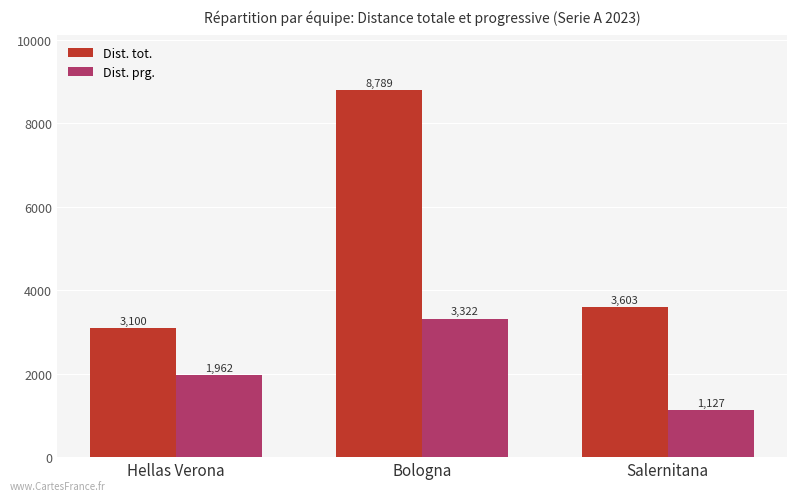

What are all the series names shown in the legend?

Dist. tot., Dist. prg.